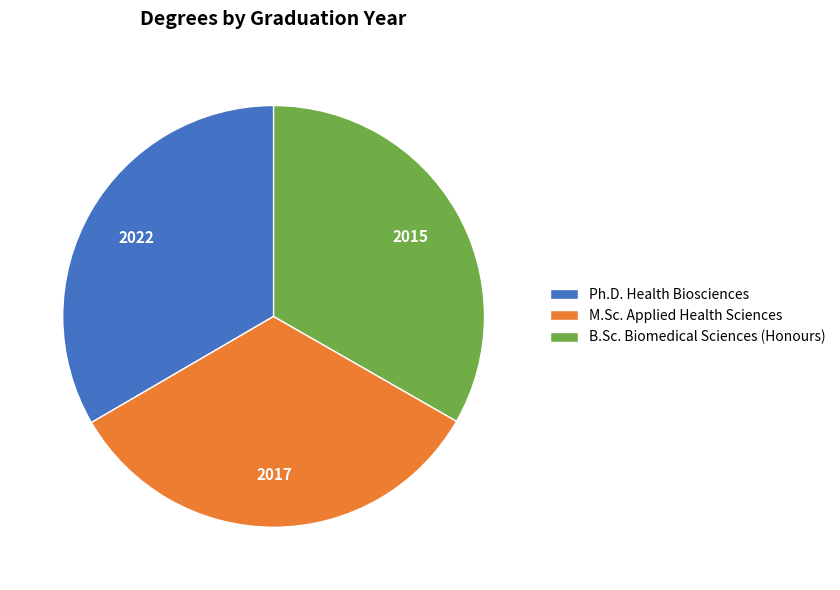

Does B.Sc. Biomedical Sciences (Honours) represent more than half of the total?

No